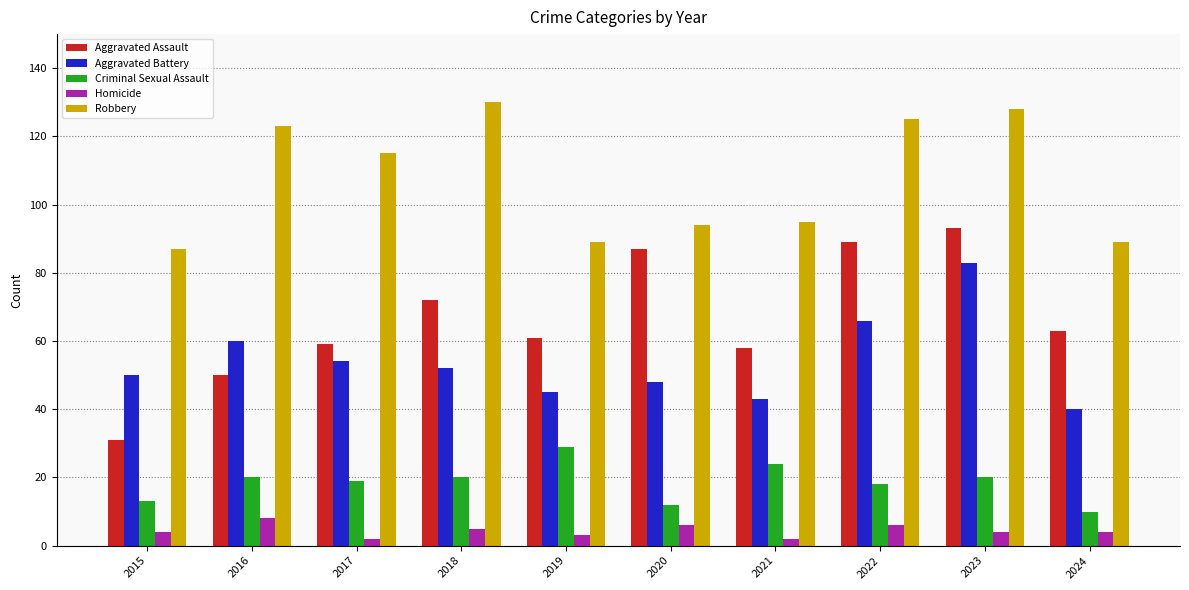

What is the value of the Aggravated Battery bar at the 4th from the left?

52